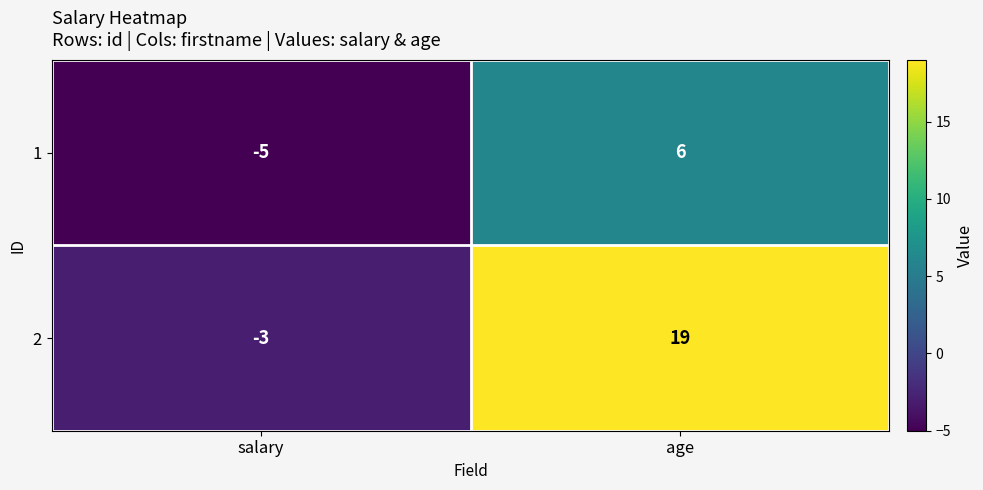

Which category has the highest value across all series?

age